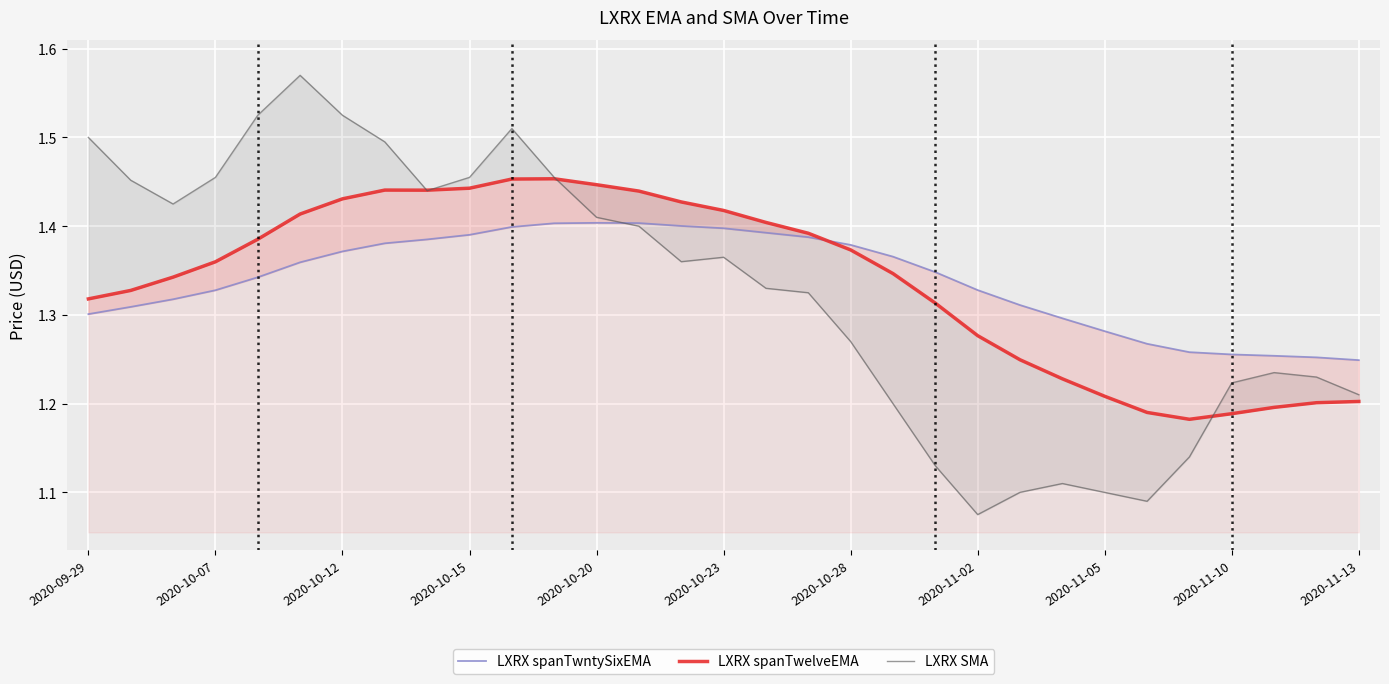

True or false: LXRX spanTwelveEMA has a value of 1.4 at 13.

True